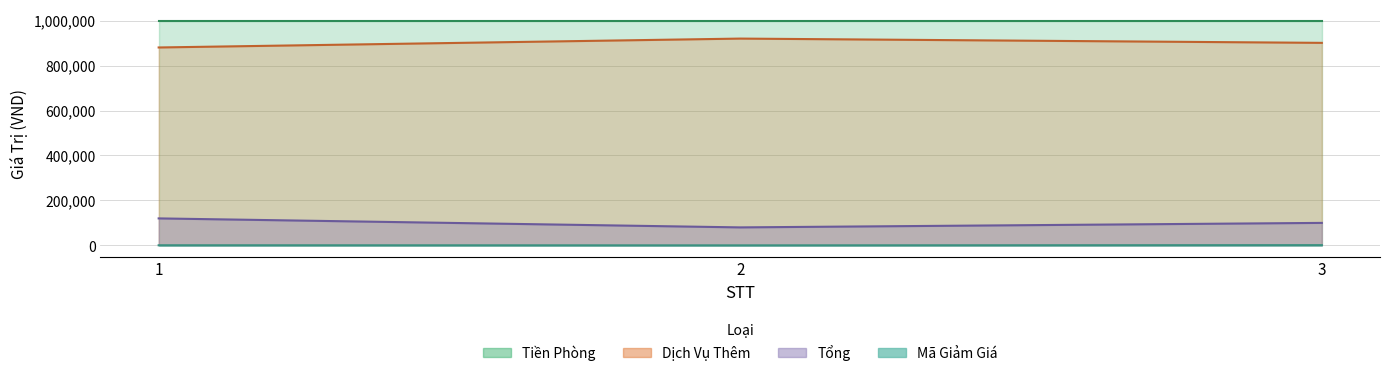

At how many categories does at least one series exceed 117549?

3